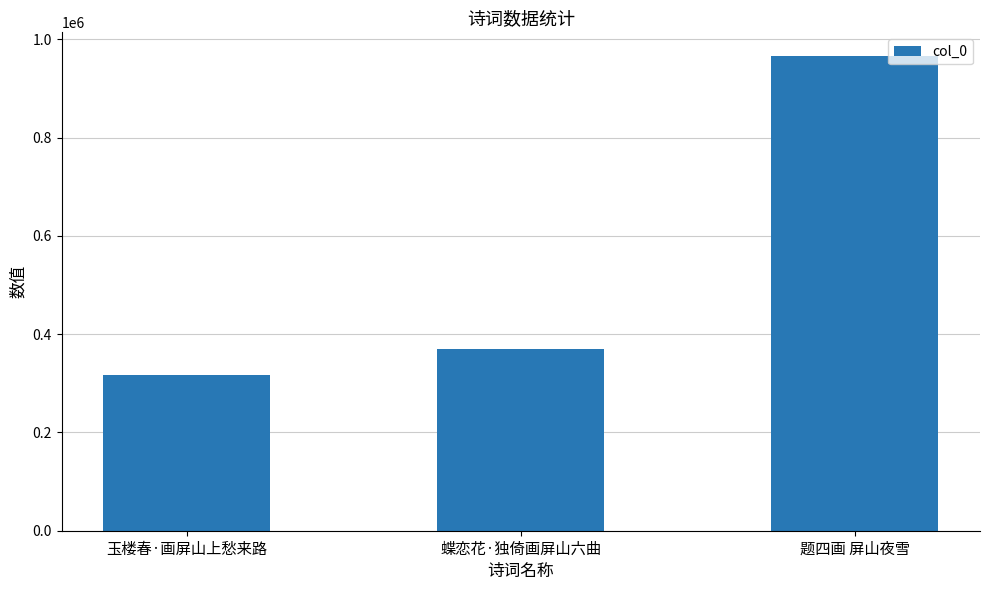

Reading left to right, transcribe all the data shown in this chart.

玉楼春·画屏山上愁来路=316146	蝶恋花·独倚画屏山六曲=368961	题四画 屏山夜雪=965857